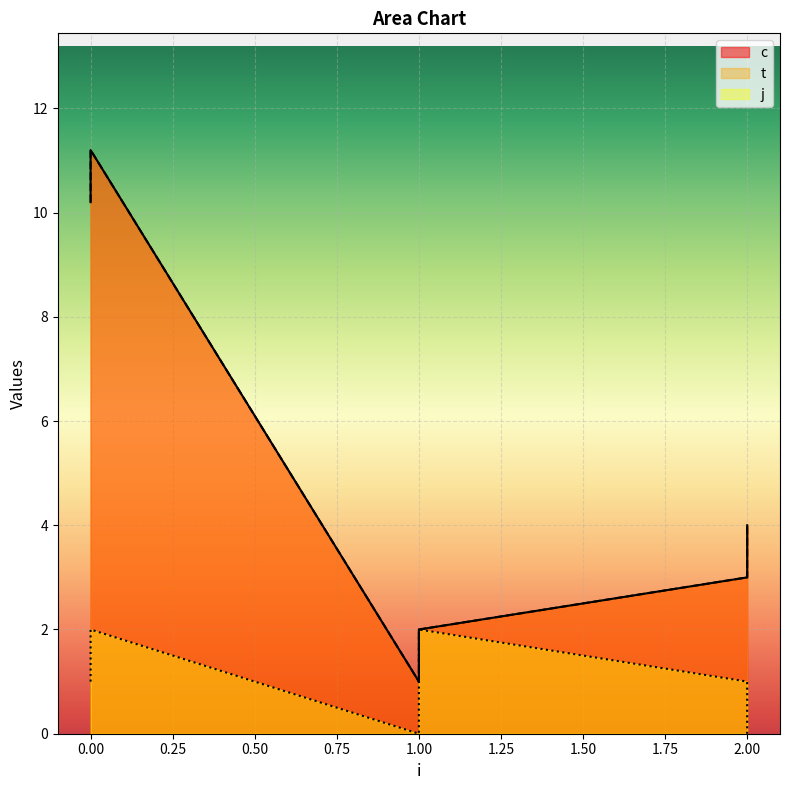

How many lines are shown in the chart?

3